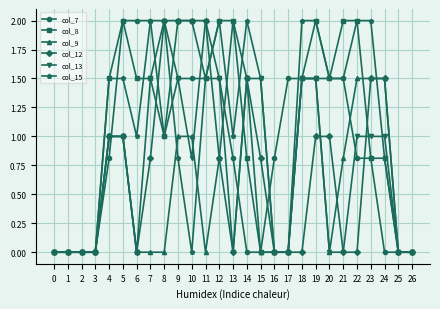

What is the difference between the maximum and minimum values in the col_8 series?

2.0